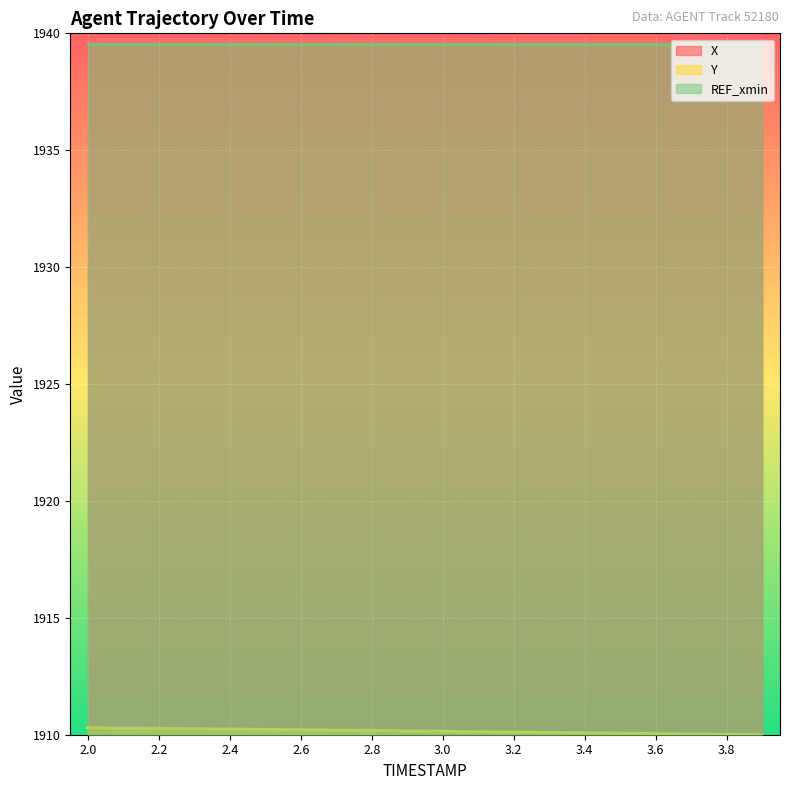

Is it true that Y equals 1910.1 at 3.4?

True